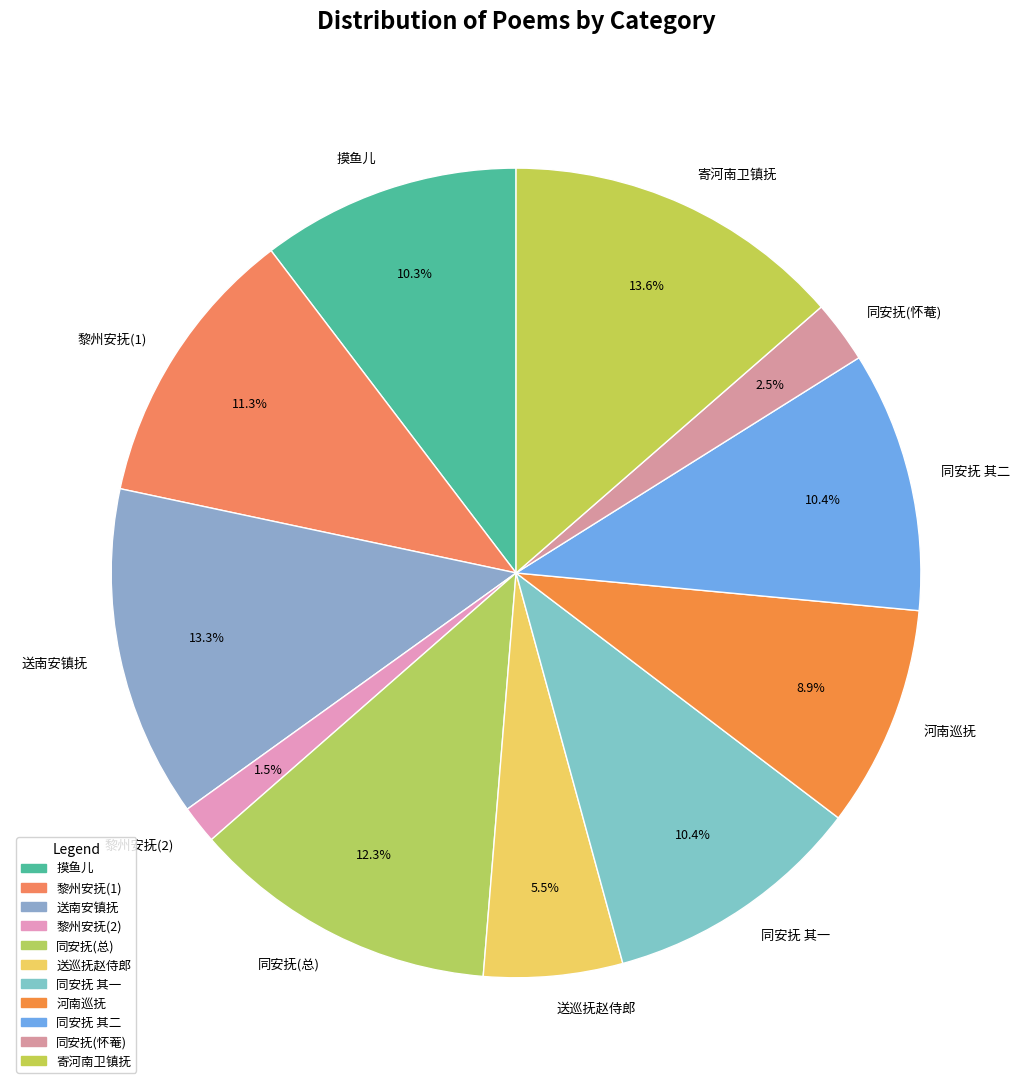

Does any single category account for the majority?

No